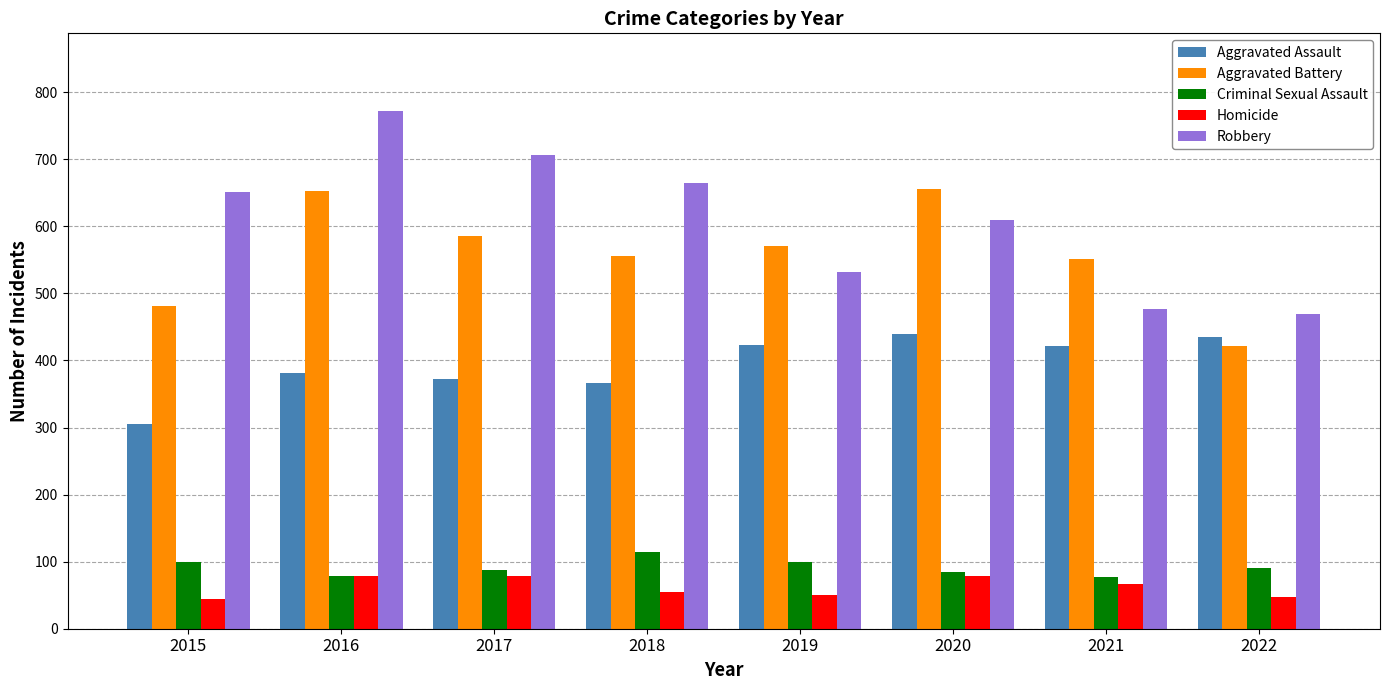

At which category is the sum across all series the highest?

2016